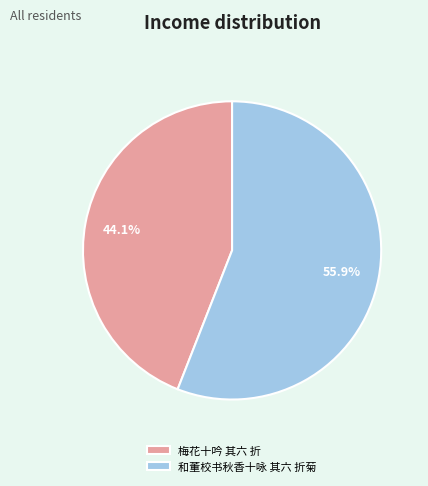

Is there any slice that represents more than half of the pie?

Yes